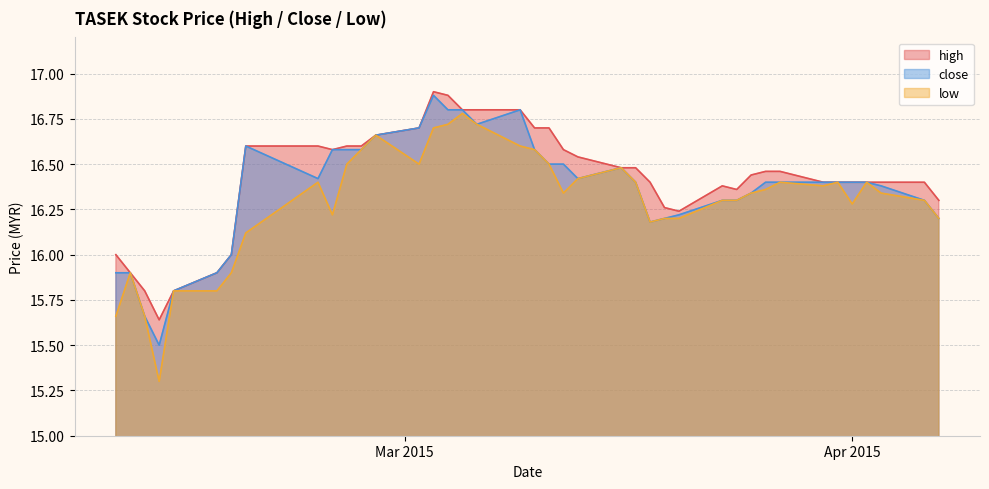

True or false: low and high intersect in this chart.

False